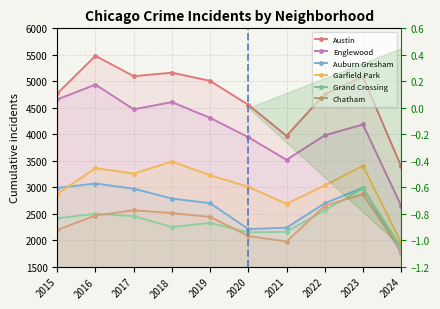

Does the chart have visible grid lines?

Yes